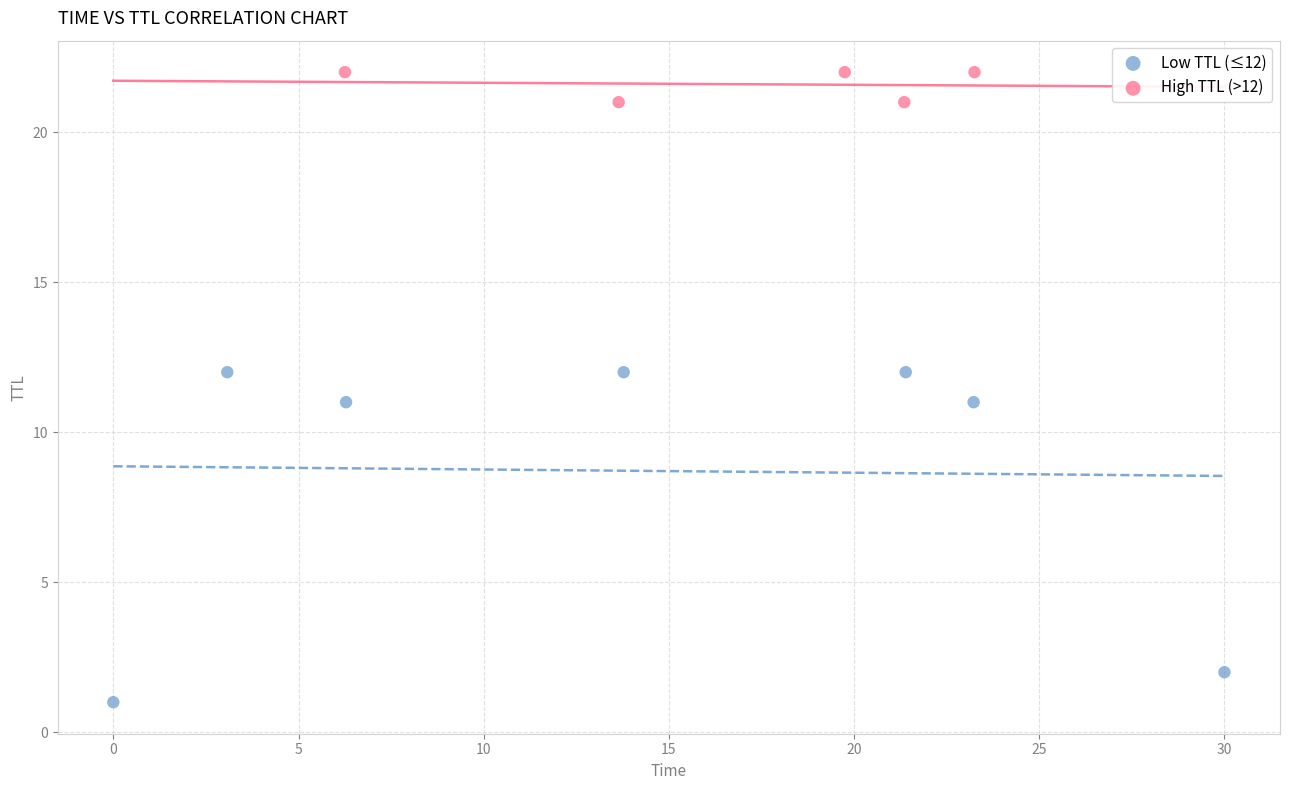

Which series has the widest spread of Y values?

Low TTL (≤12)